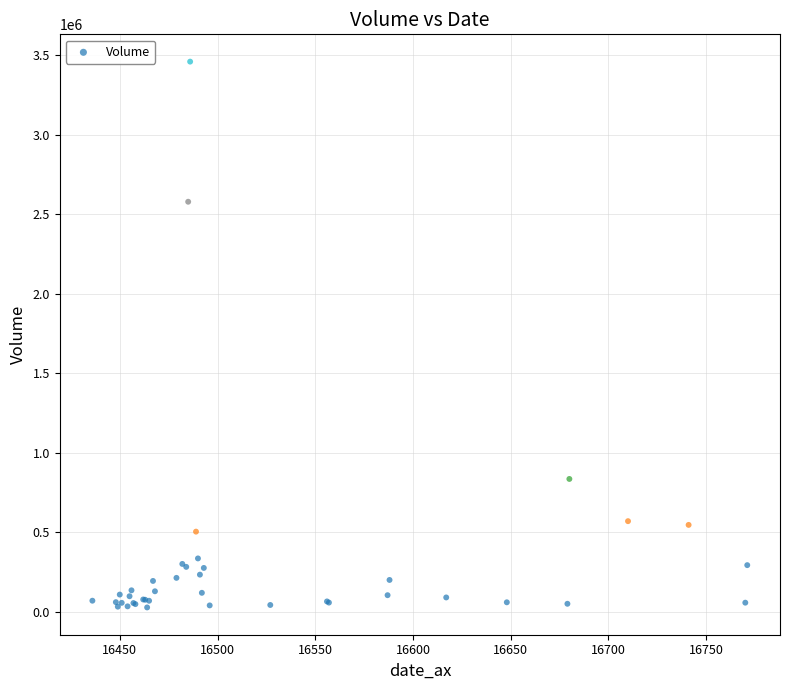

What Y value in the scatter plot is closest to 1742974?

2578016